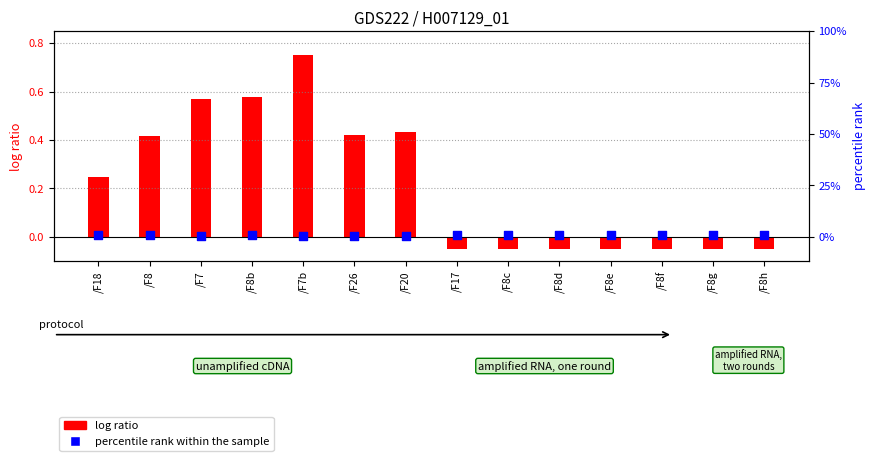

What is the total value across all series at /F17?

0.6